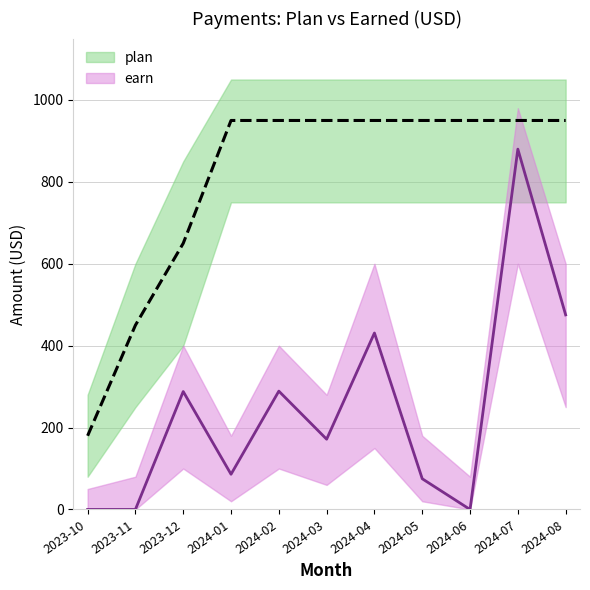

At 2023-12, list the series in order from smallest to largest.

earn, plan